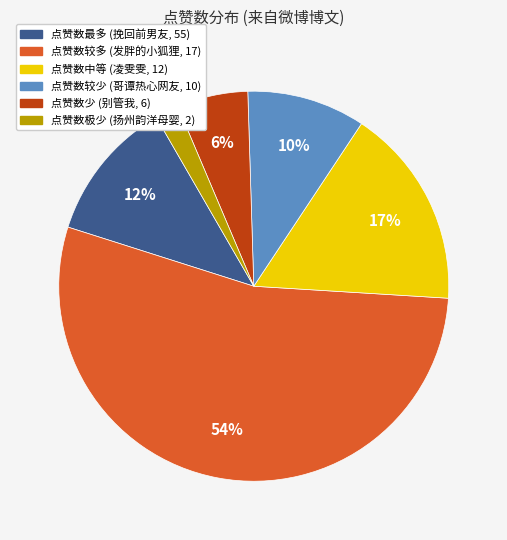

Is there any slice that represents more than half of the pie?

Yes